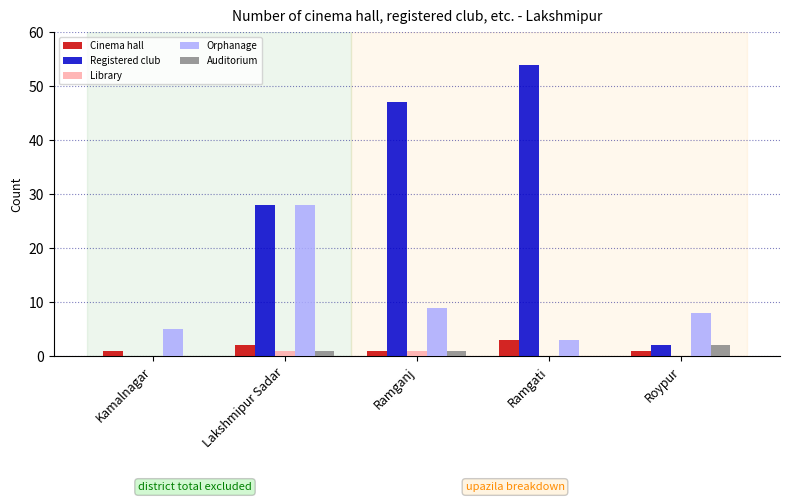

What is the sum of all Cinema hall values?

8